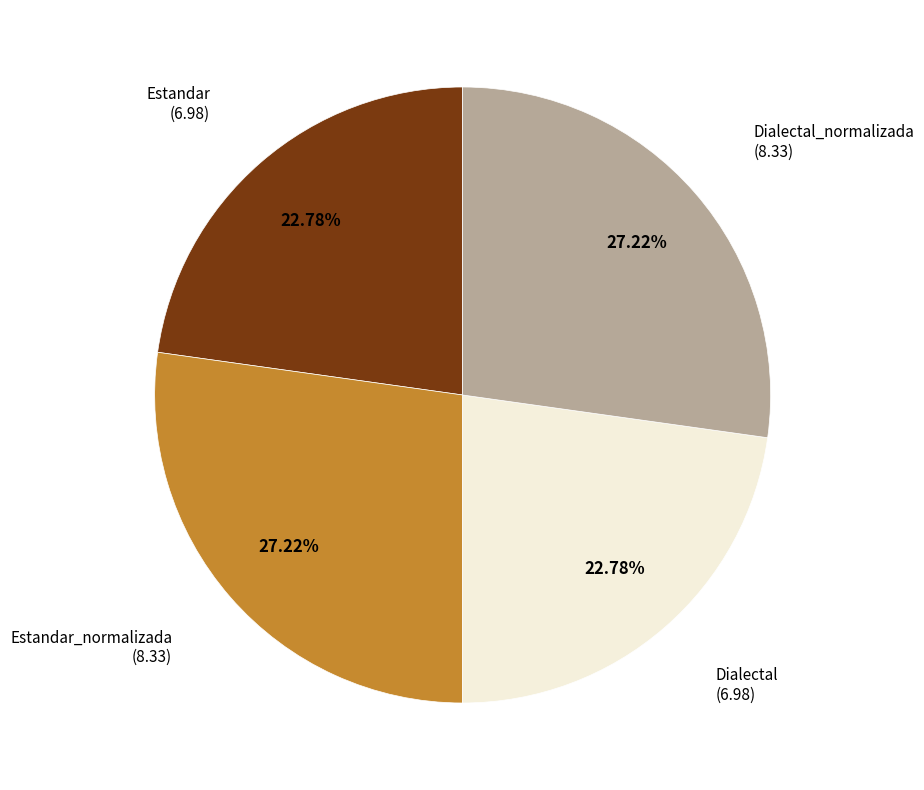

Approximately how many times larger is the value at Dialectal_normalizada compared to Dialectal?

1.2